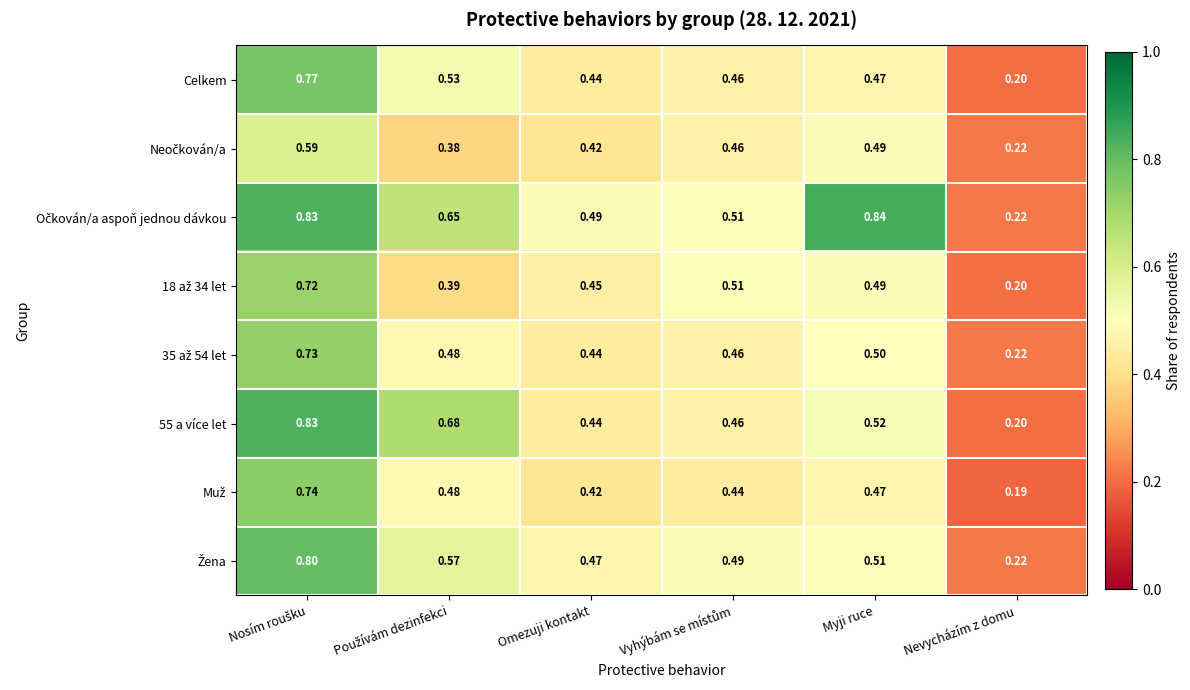

How many data points does each series have?

6